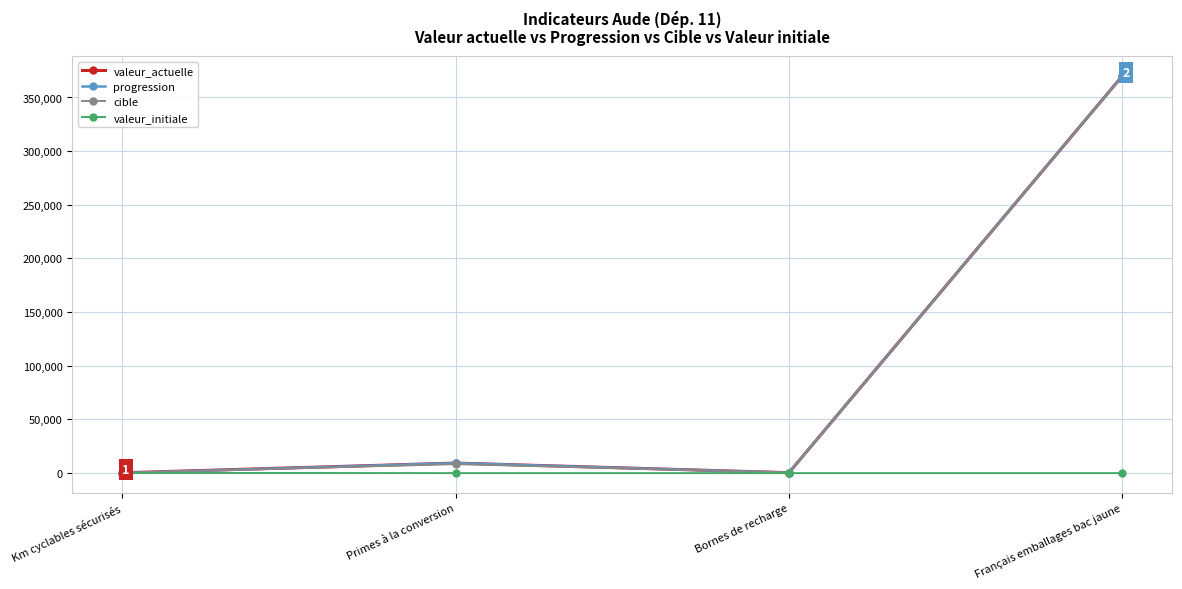

Is this an area chart (filled region under the line)?

No